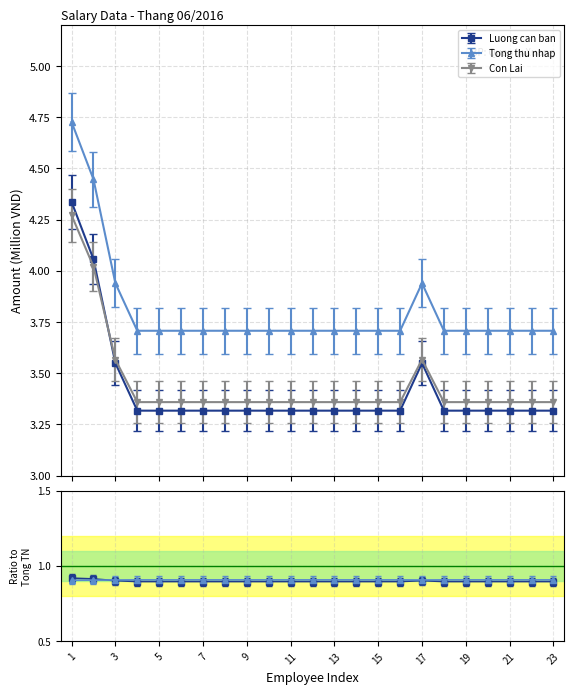

What is the average value of the Luong can ban series?

3.4